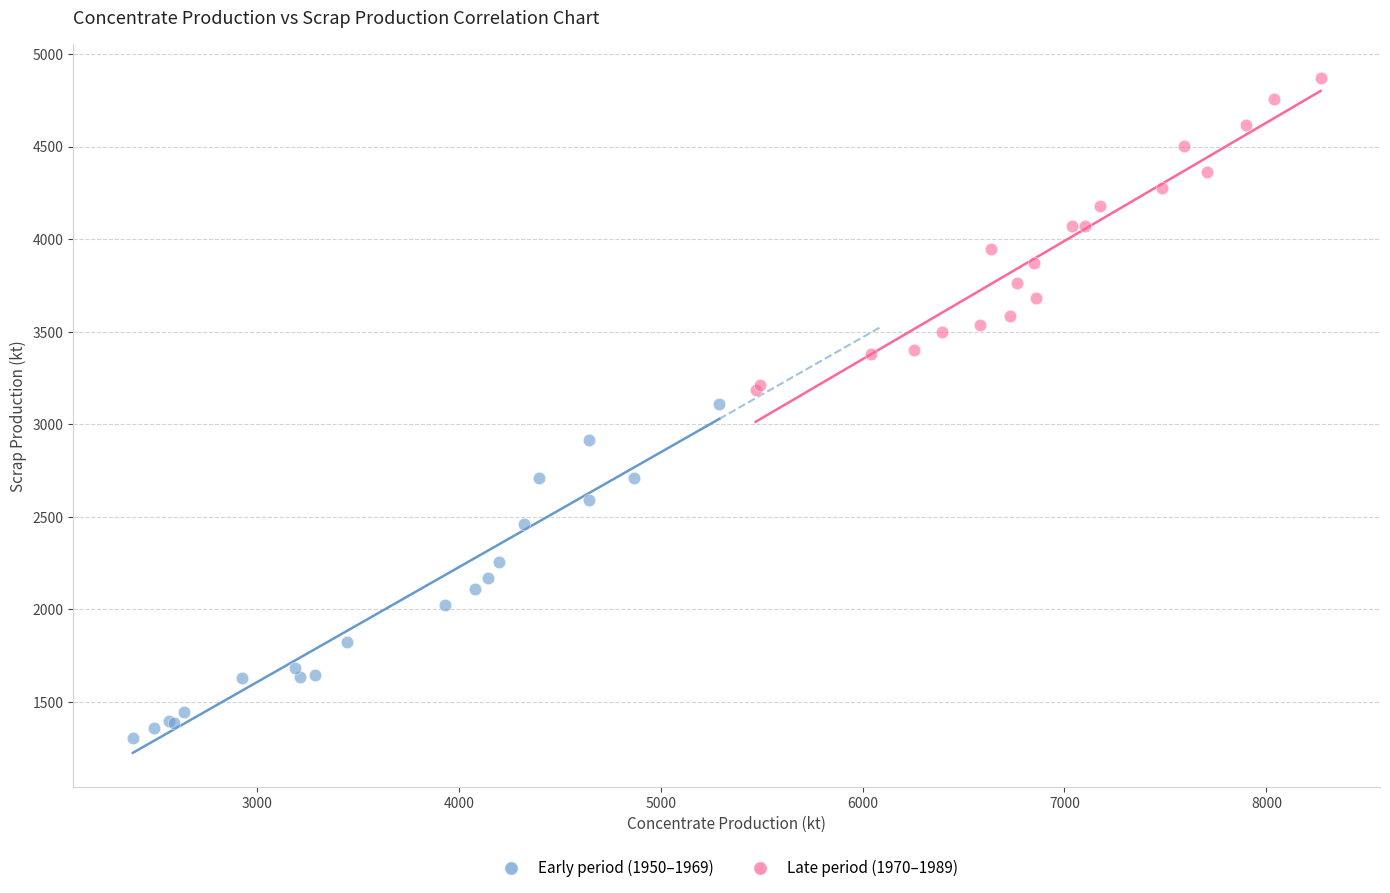

What are all the series names shown in the legend?

Early period (1950–1969), Late period (1970–1989)